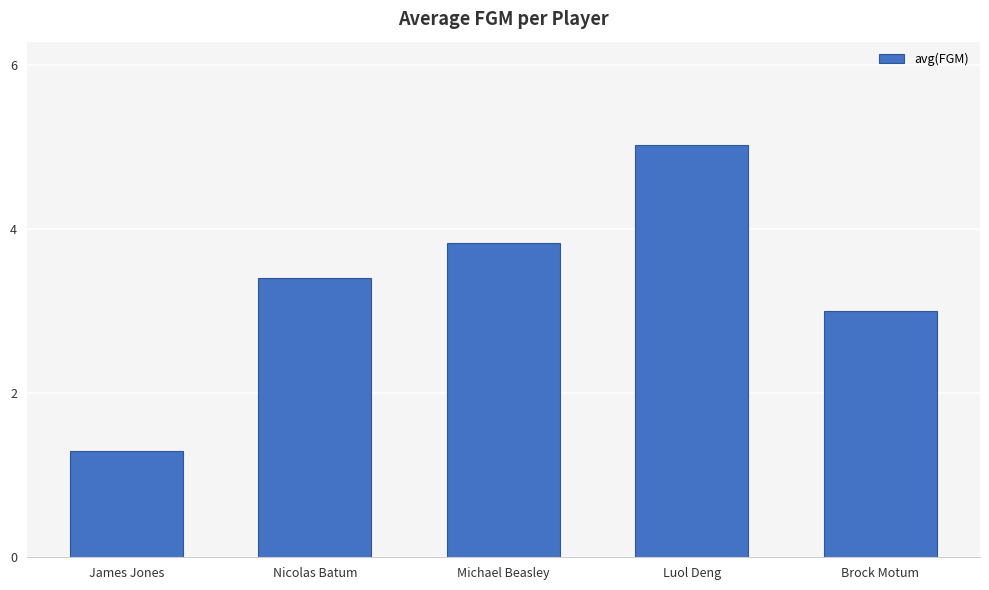

Are the bars grouped side by side (vs. stacked)?

No